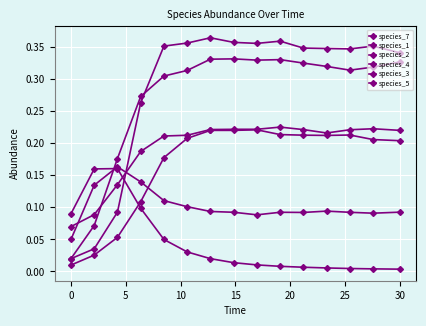

Count the number of data series in this chart.

6